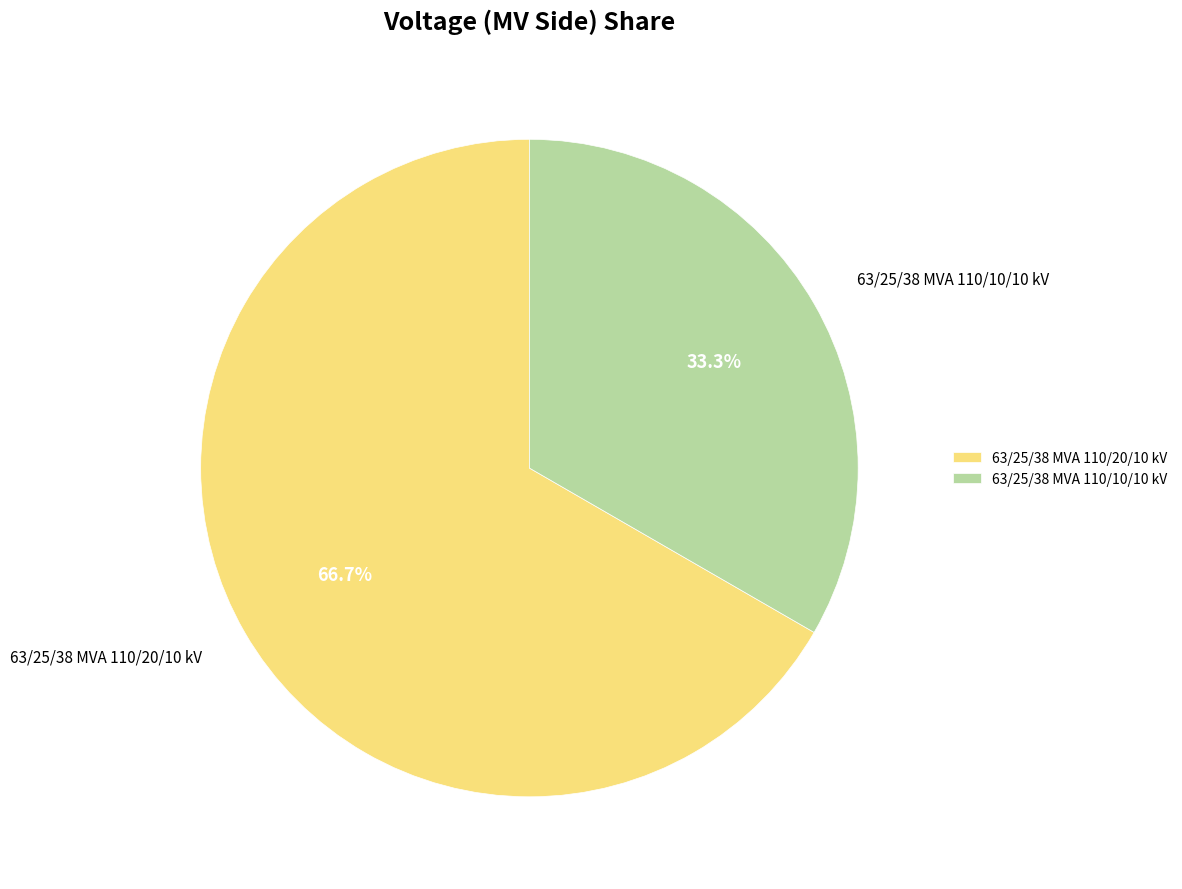

To the nearest percent, what is the average slice percentage?

50%